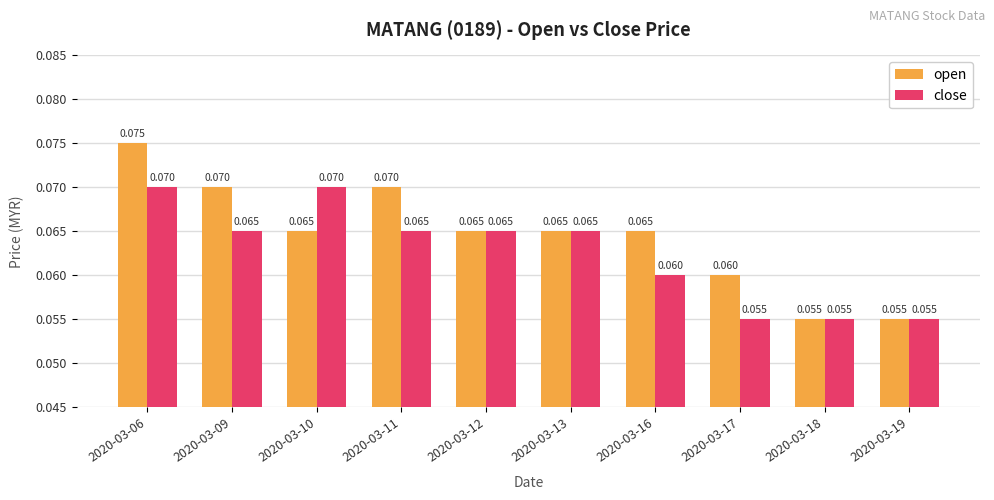

Is it true that open equals 0.0 at 2020-03-06?

False